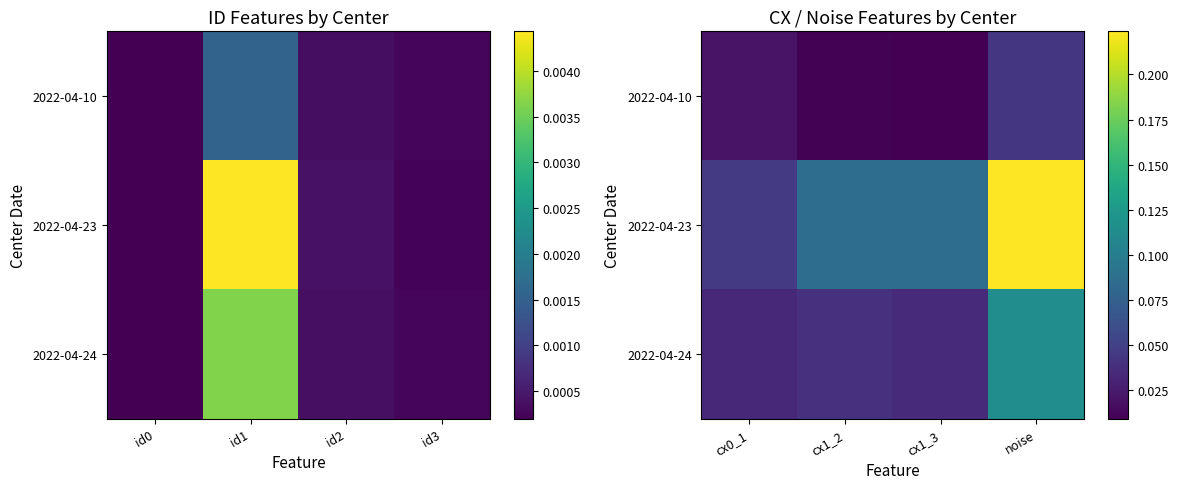

Between id2 and id1, which is larger?

id1